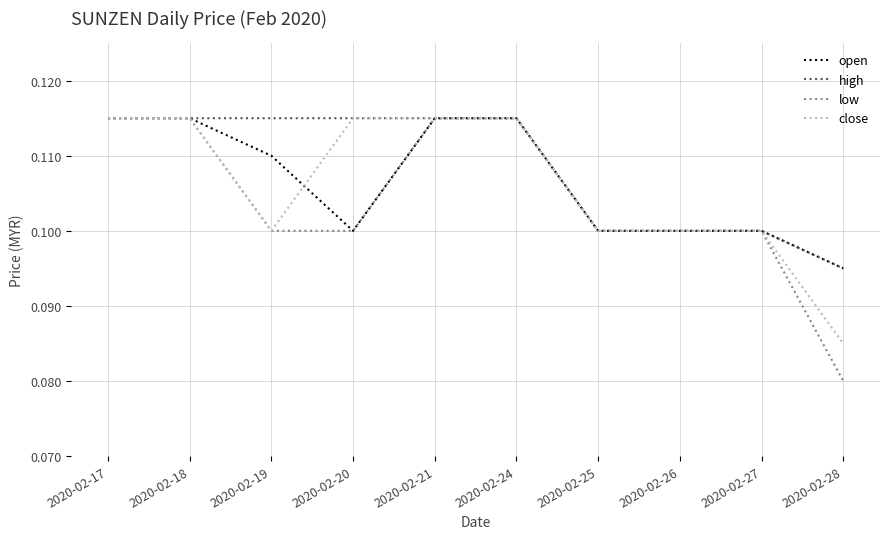

Between 2020-02-25 and 2020-02-28, which series saw the biggest shift?

low